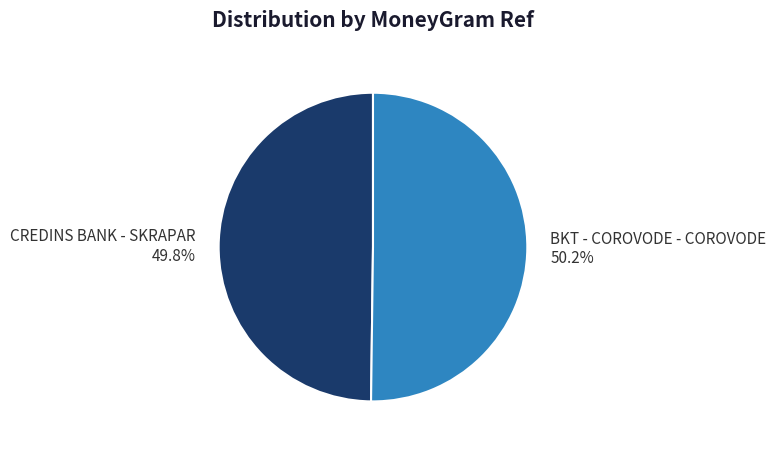

Is it true that BKT - COROVODE - COROVODE is 50% of the pie?

True